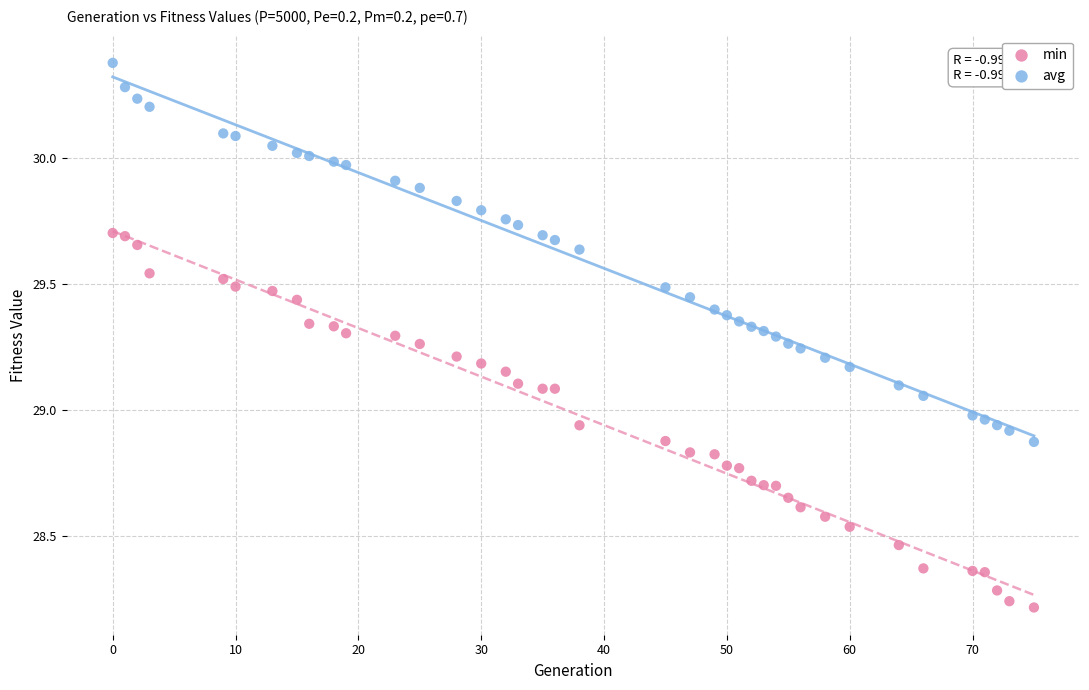

Across all data points, what is the range of X values (max minus min)?

75.0